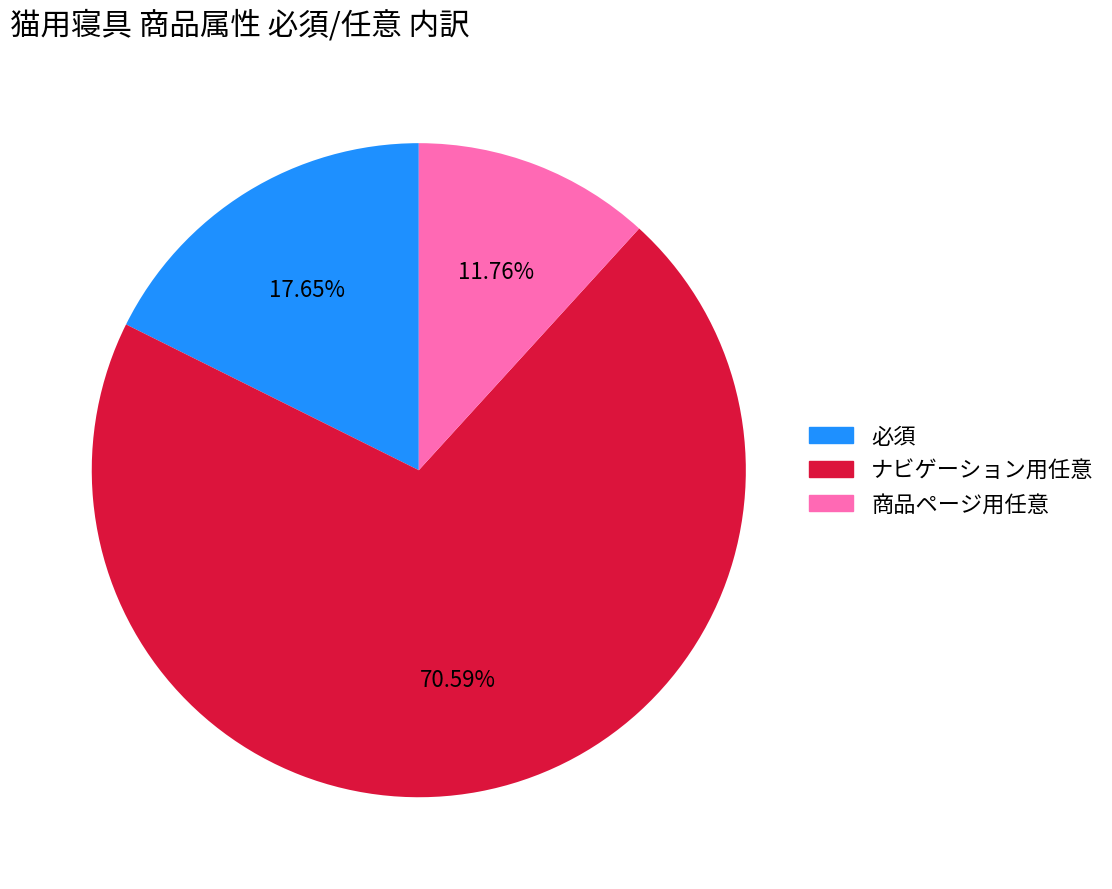

Which slice is the smallest?

商品ページ用任意